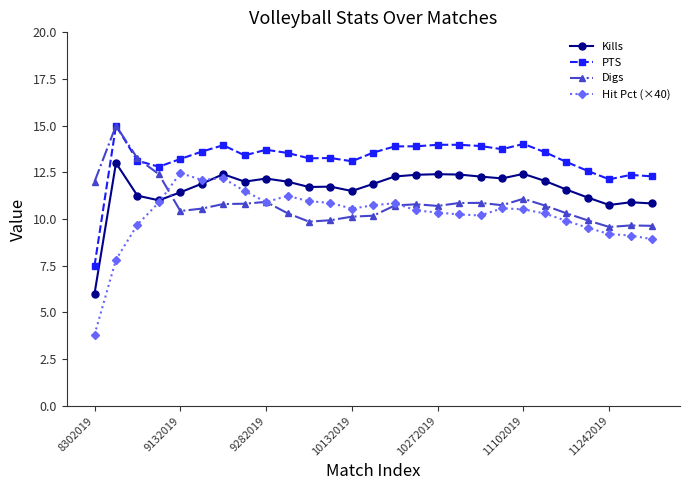

List the series in order of their overall mean, highest first.

PTS, Kills, Digs, Hit Pct (×40)